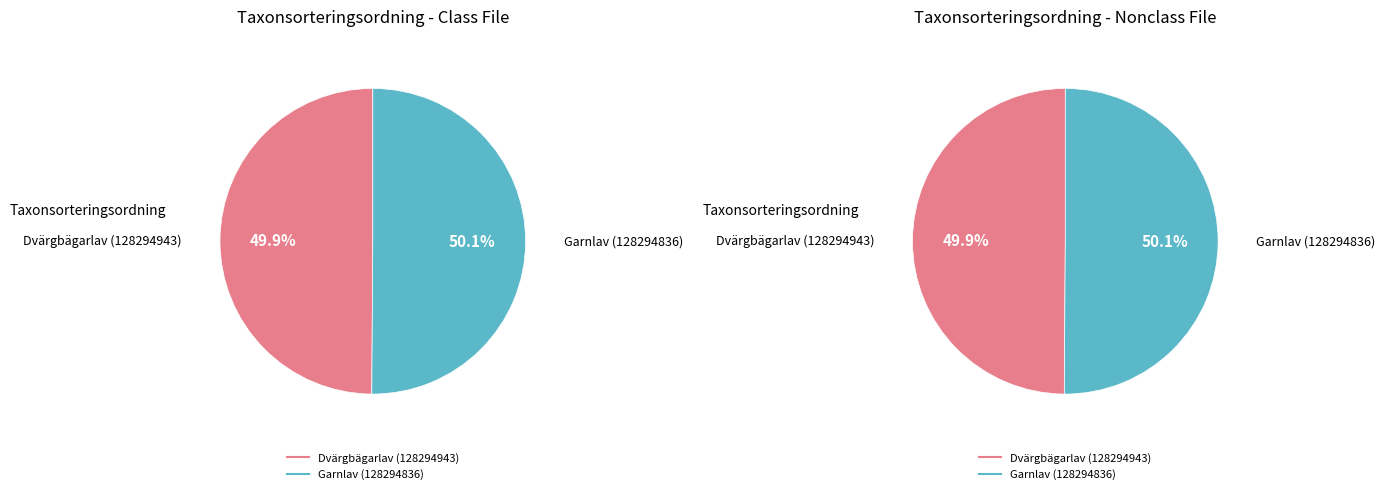

True or false: Garnlav (128294836) accounts for 50% of the total.

True